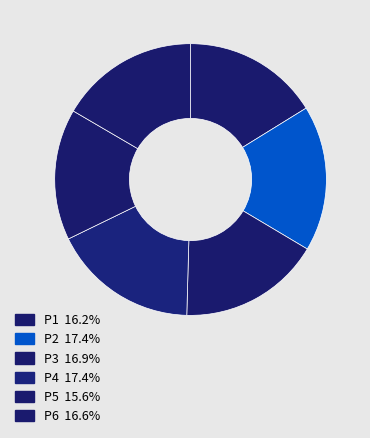

Which slice is the smallest?

P5